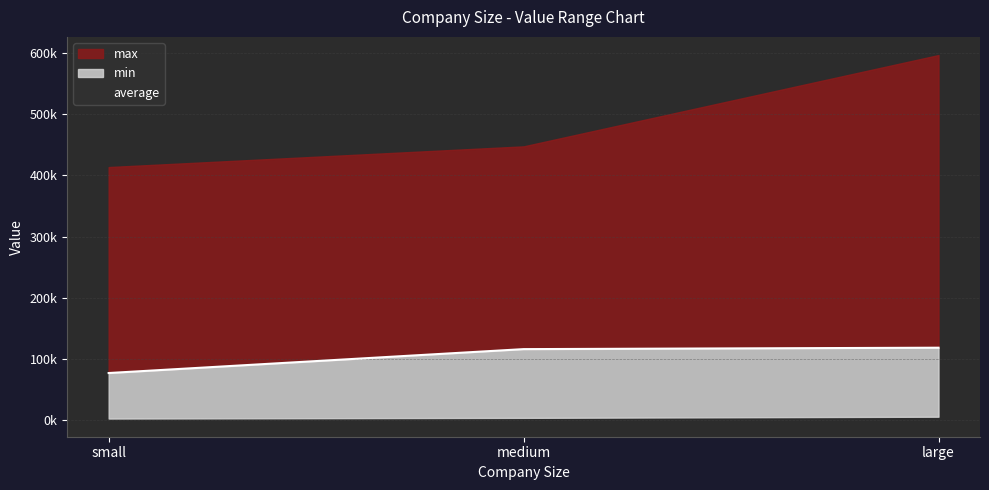

What is the label of the 1st point from the right?

large